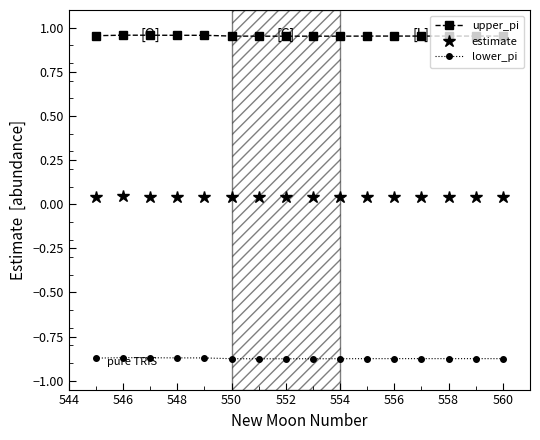

What are all the series names shown in the legend?

upper_pi, estimate, lower_pi